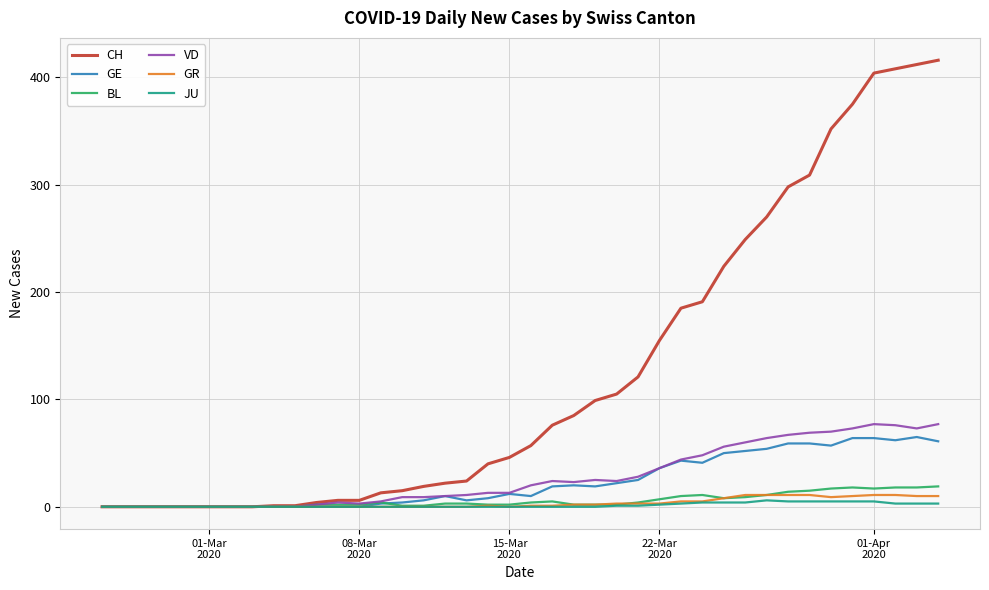

Which series has the largest total across all categories?

CH